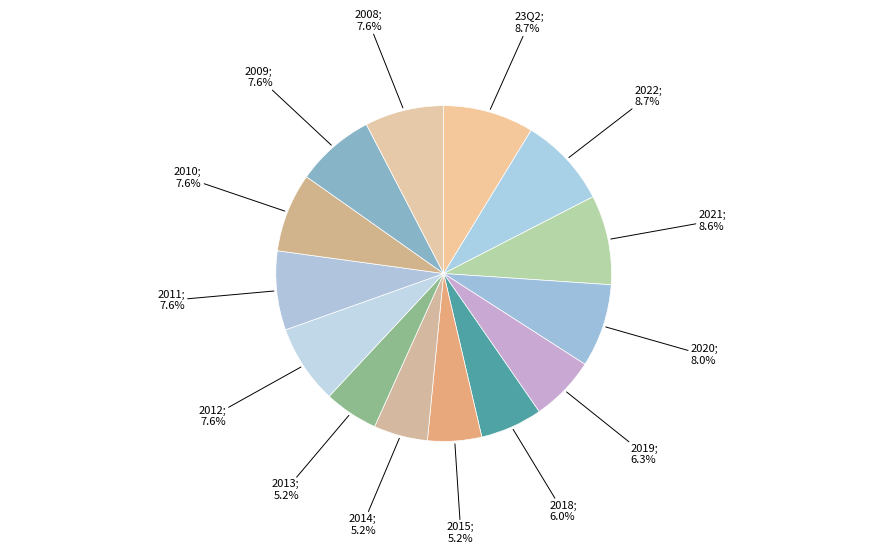

How many segments does this pie chart have?

14